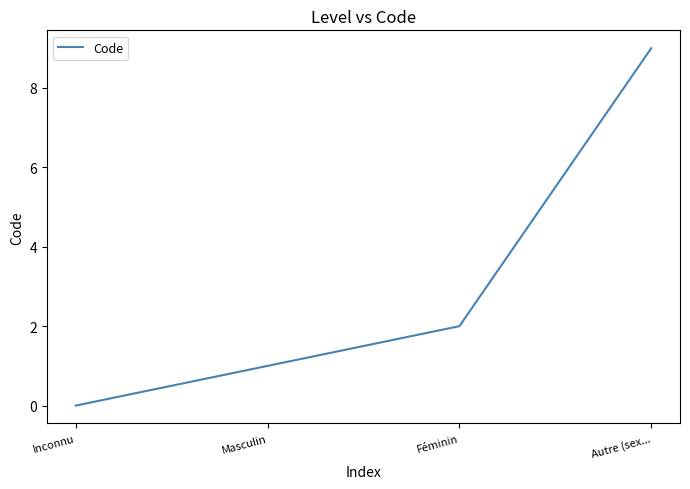

Reading left to right, list all the values displayed in this chart.

0	1	2	9